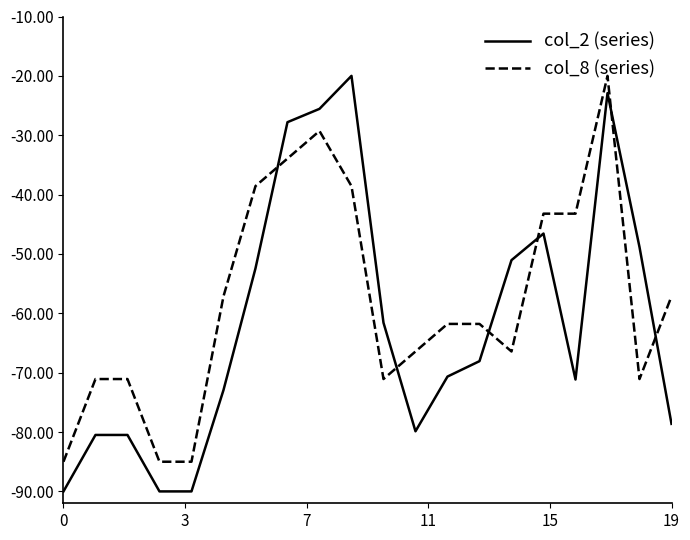

What is the minimum value shown in the chart?

-90.0